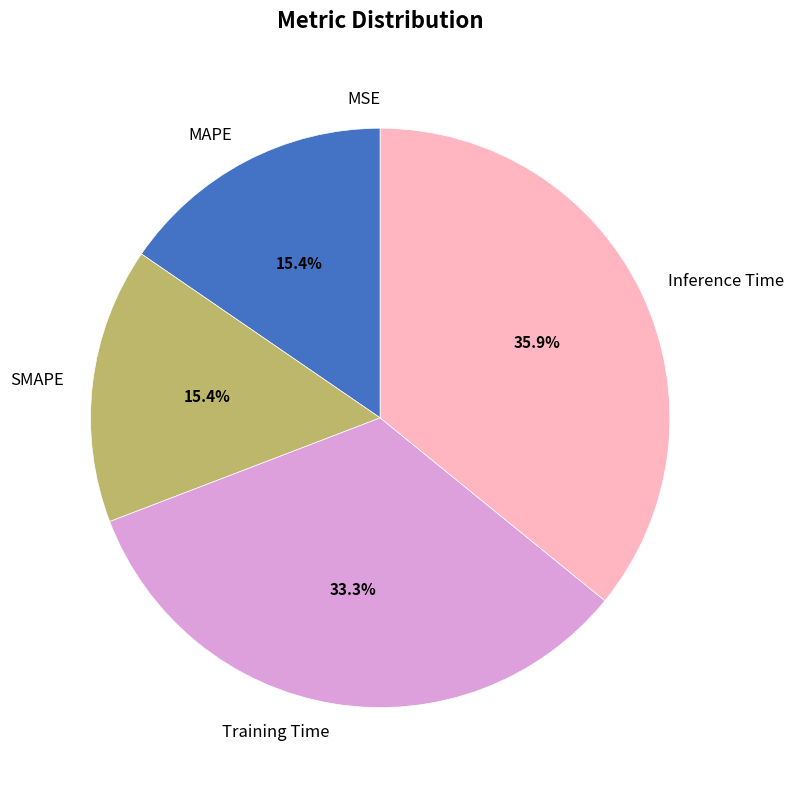

What is the largest slice in the pie chart?

Inference Time